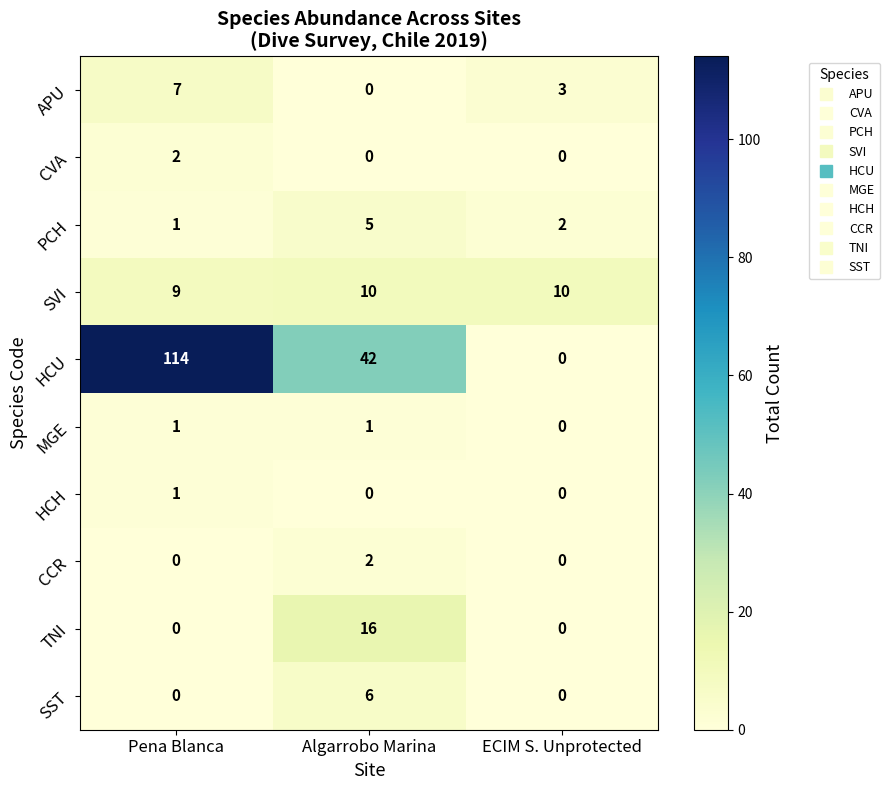

Which series has the largest total across all categories?

HCU